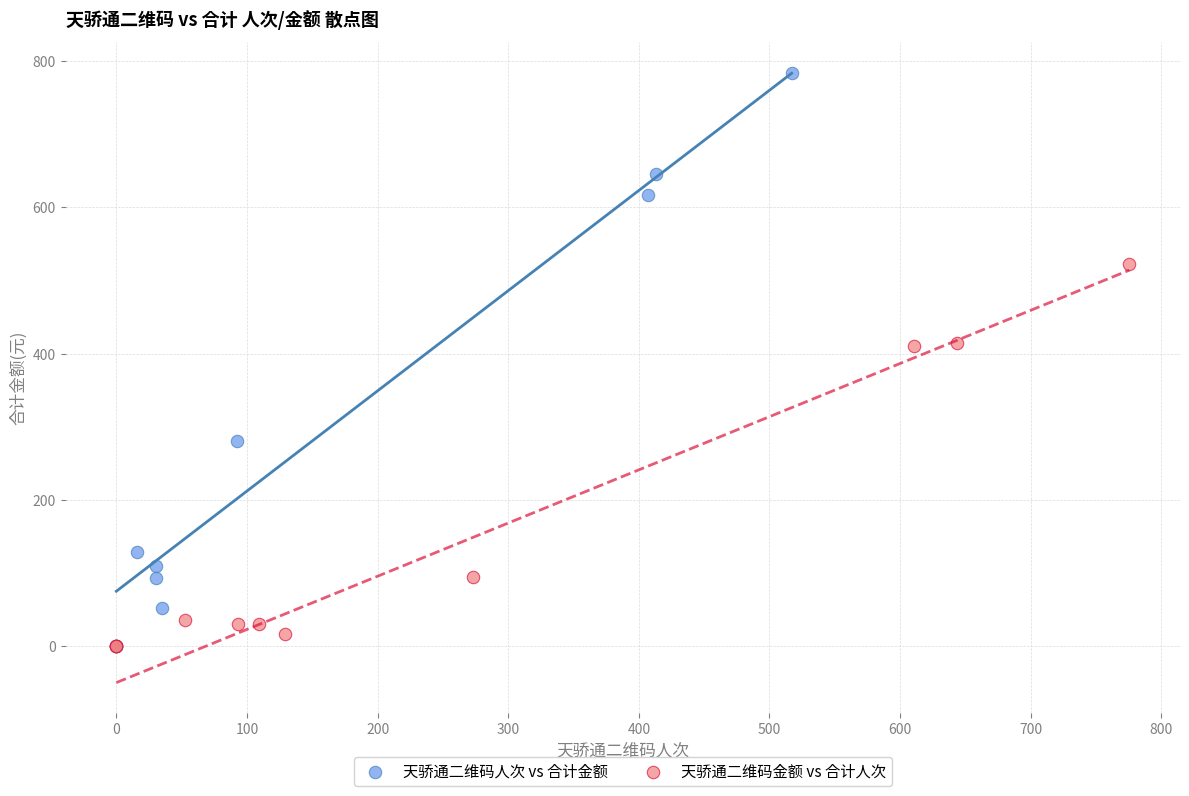

What are all the series names shown in the legend?

天骄通二维码人次 vs 合计金额, 天骄通二维码金额 vs 合计人次